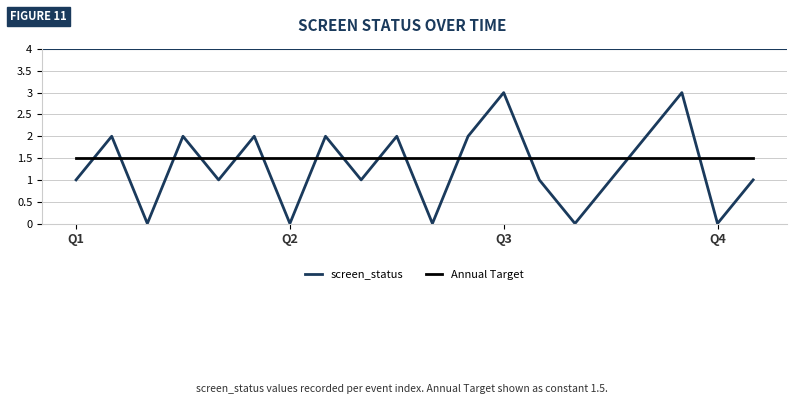

Does the chart display data point markers on the line(s)?

No